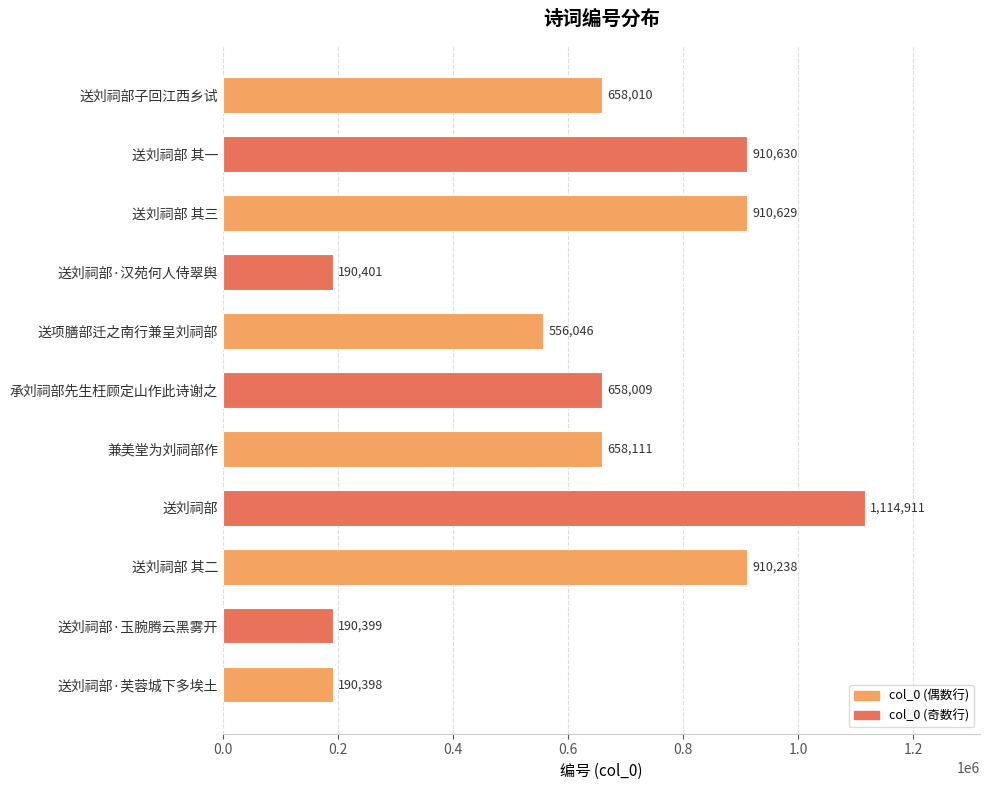

Reading bottom to top, transcribe all the data shown in this chart.

送刘祠部·芙蓉城下多埃土=190398	送刘祠部·玉腕腾云黑雾开=190399	送刘祠部 其二=910238	送刘祠部=1114911	兼美堂为刘祠部作=658111	承刘祠部先生枉顾定山作此诗谢之=658009	送项膳部迁之南行兼呈刘祠部=556046	送刘祠部·汉苑何人侍翠舆=190401	送刘祠部 其三=910629	送刘祠部 其一=910630	送刘祠部子回江西乡试=658010